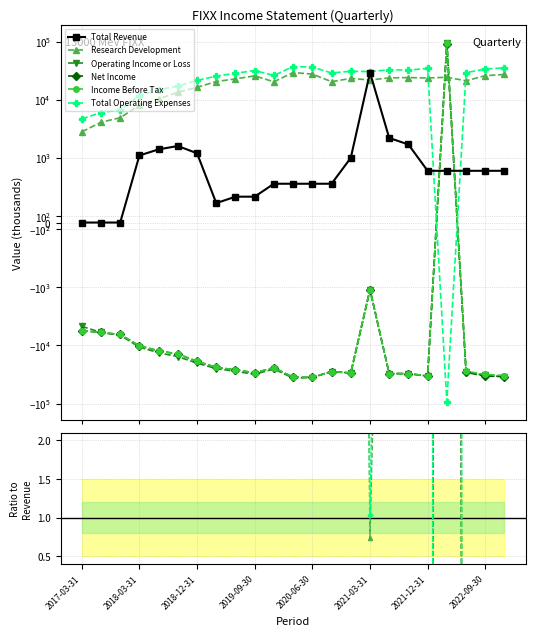

What is the label of the 1st point from the left?

2017-03-31